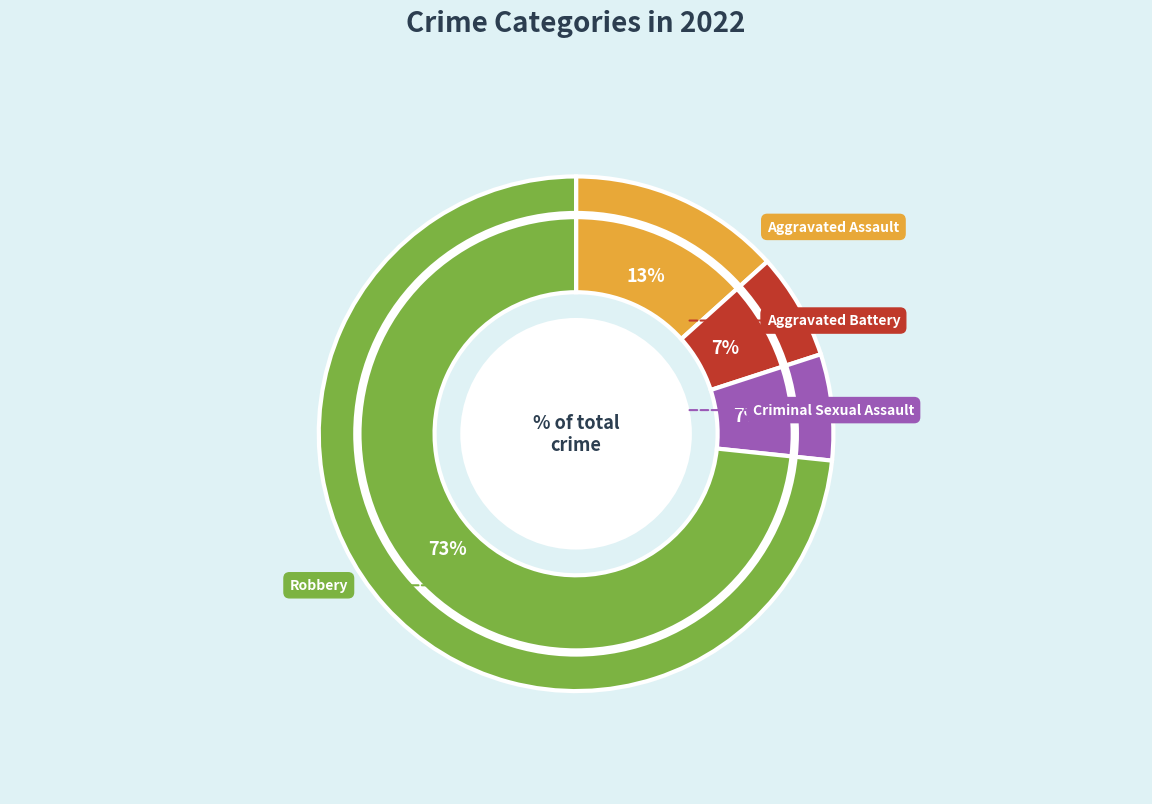

How many slices are in this pie chart?

4